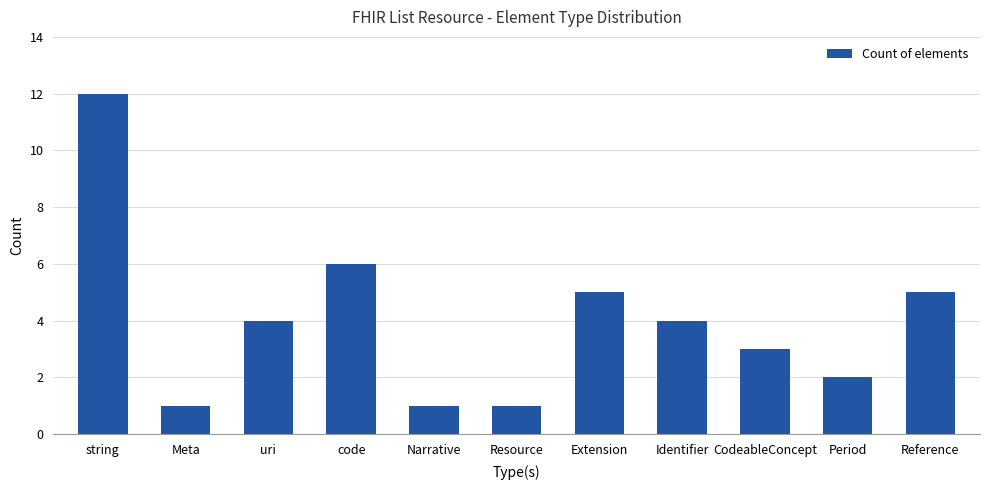

What is the value of the 8th bar from the left?

4